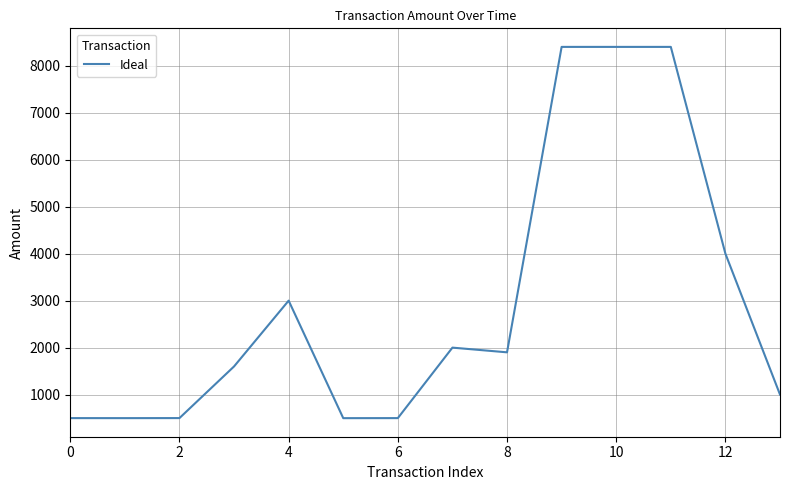

What is the minimum value shown in the chart?

499.0